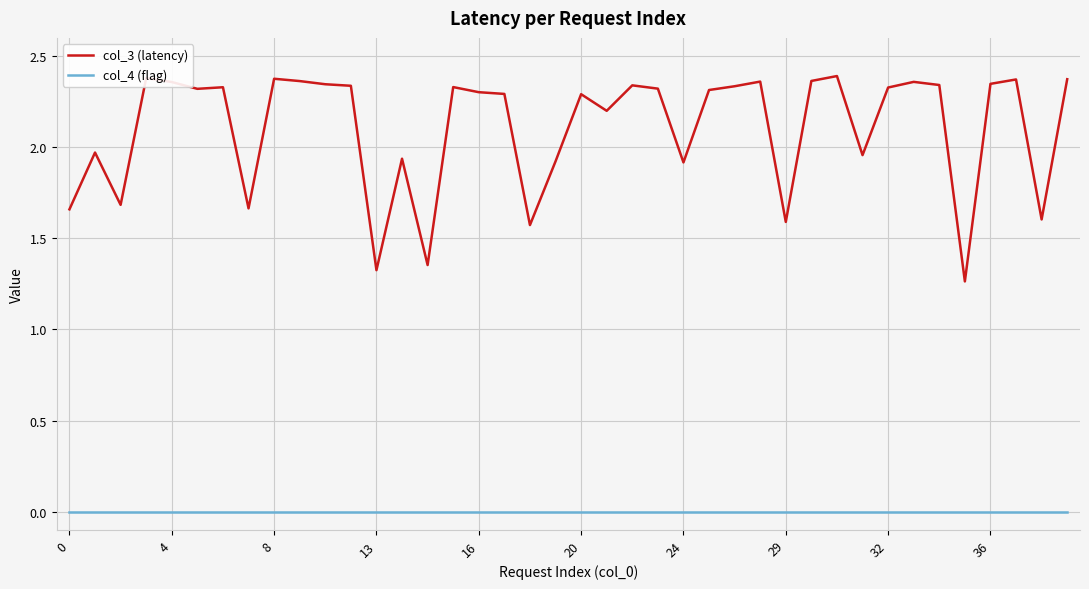

Which series has the largest total across all categories?

col_3 (latency)